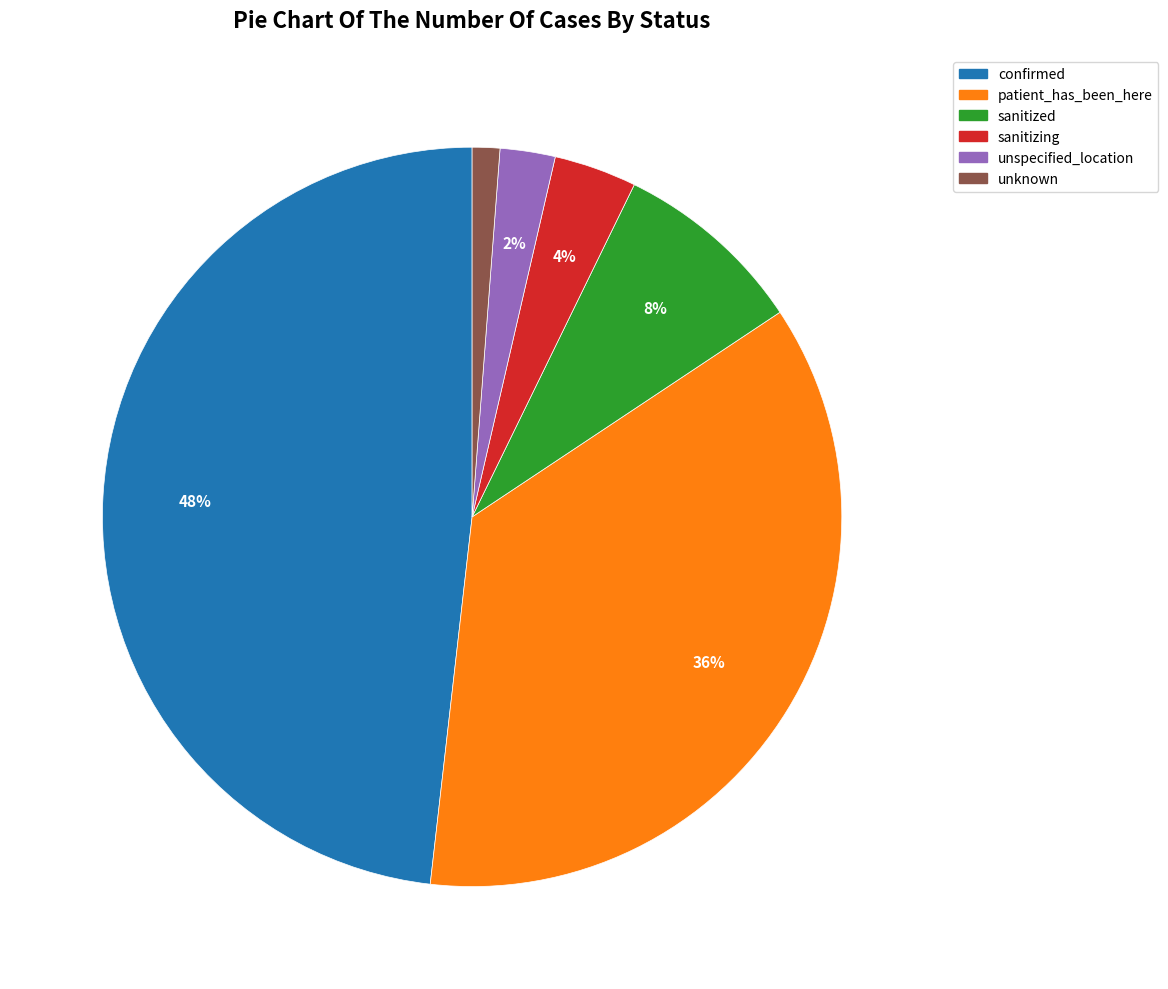

Which has a higher value, confirmed or unspecified_location?

confirmed